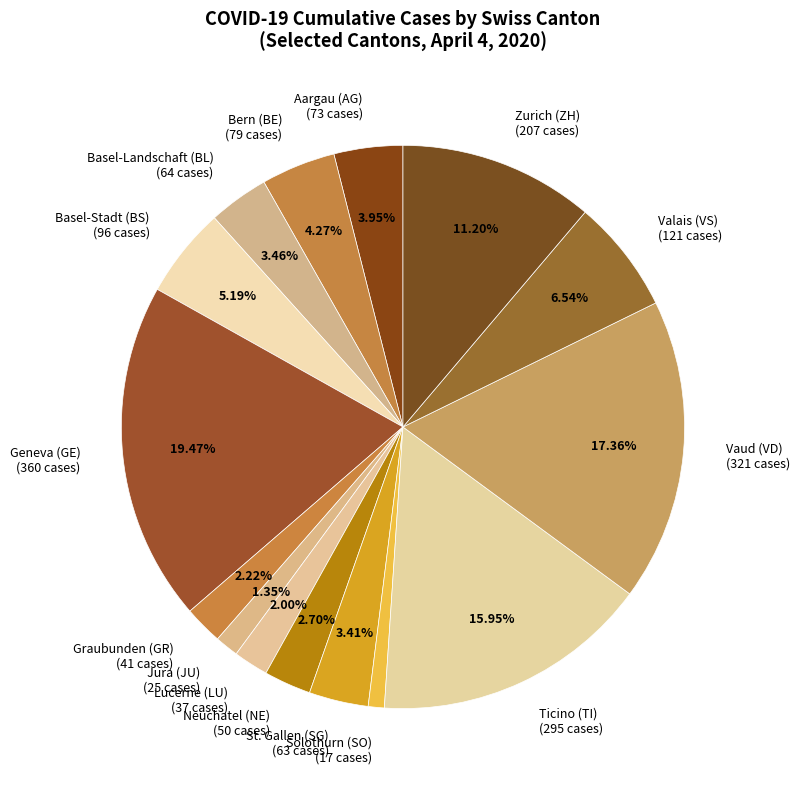

How many segments does this pie chart have?

15